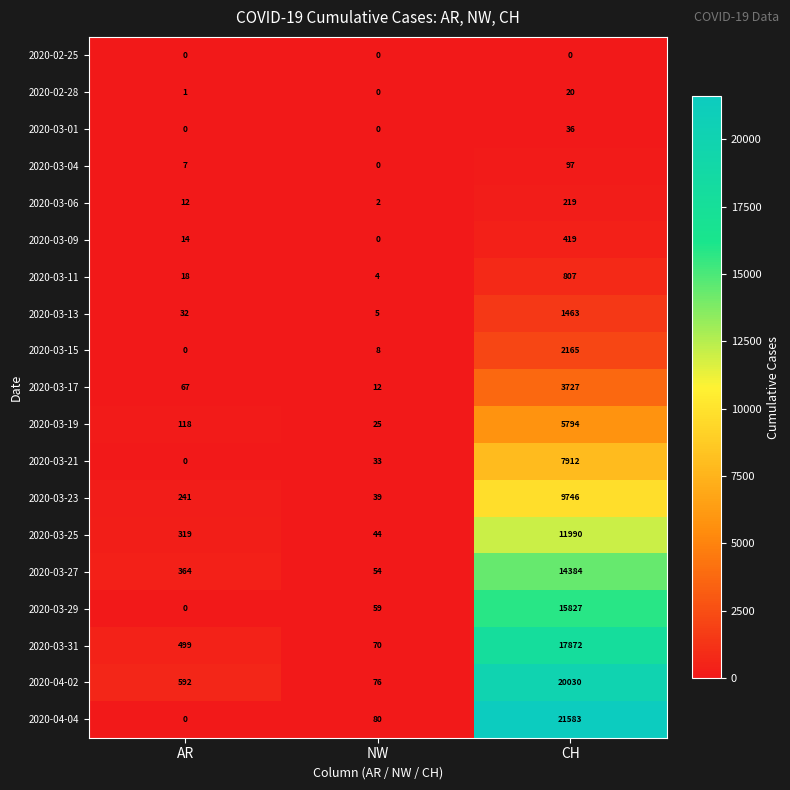

What is the total value across all series at AR?

2284